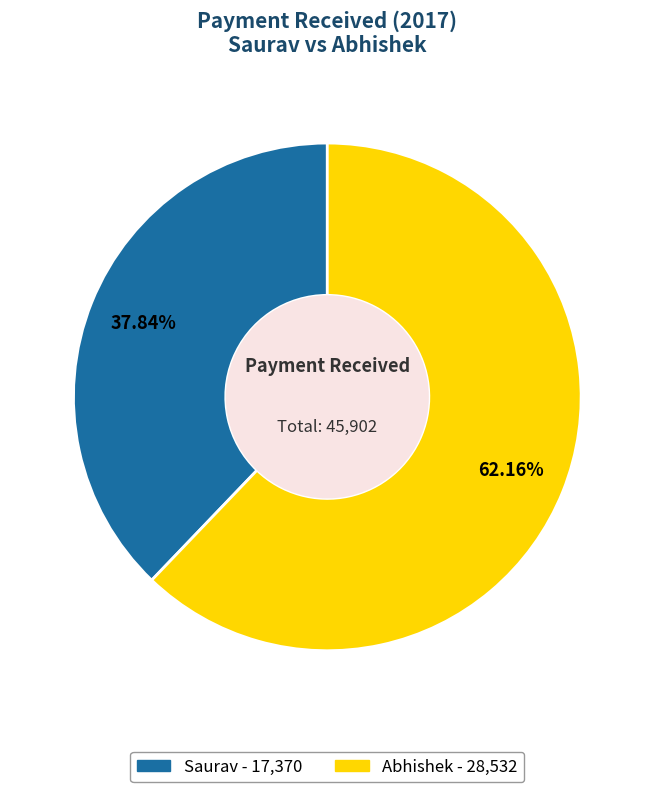

What is the largest slice in the pie chart?

Abhishek